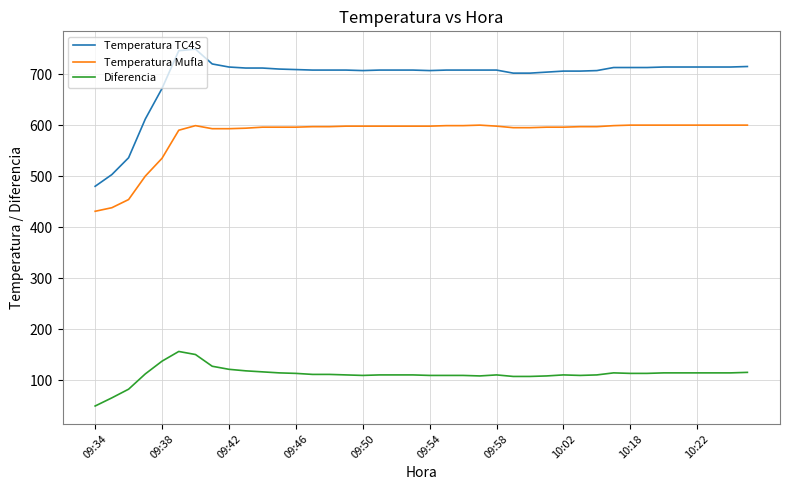

True or false: Temperatura Mufla has more than 1 points higher than both neighbors.

True